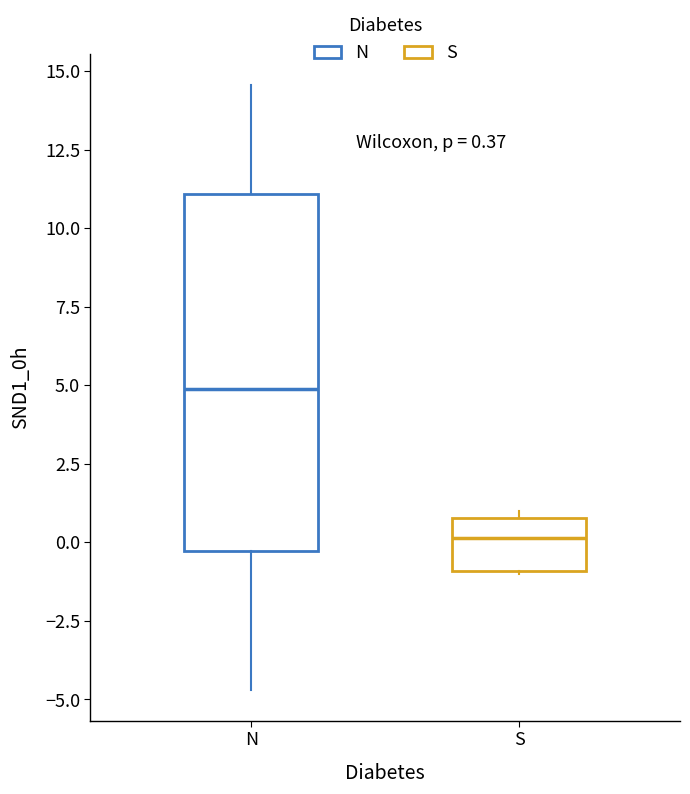

Which box's median line is the lowest?

S